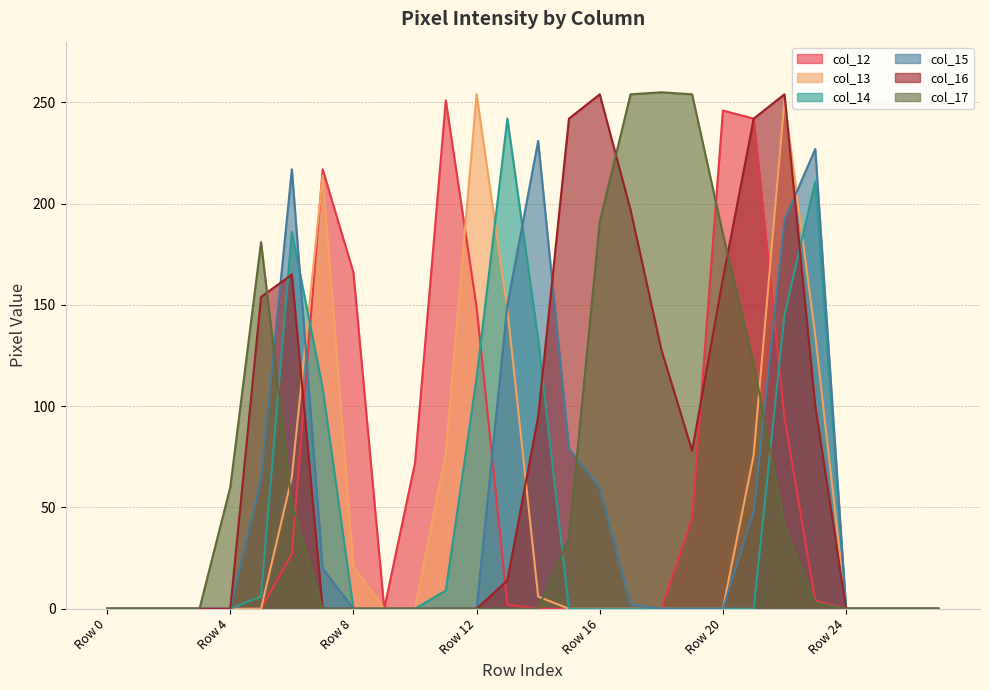

How many values in col_17 are above zero?

12